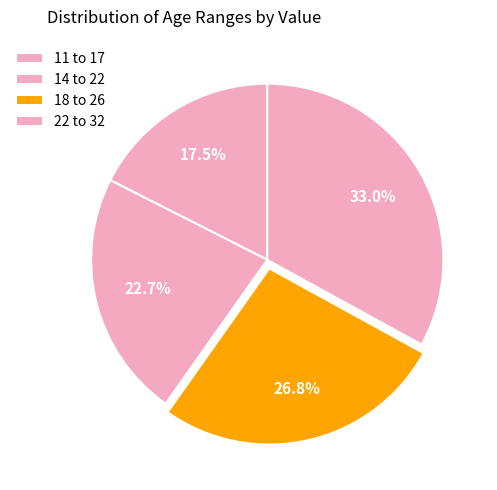

To the nearest percent, what portion does 11 to 17 represent?

18%